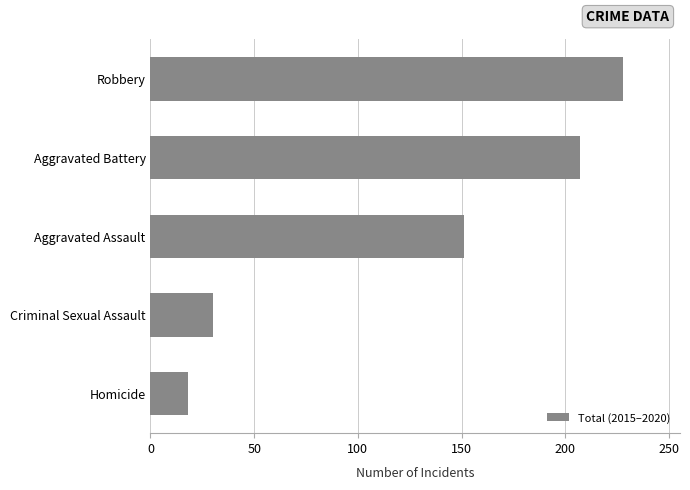

The value at Robbery is 228. True or false?

True